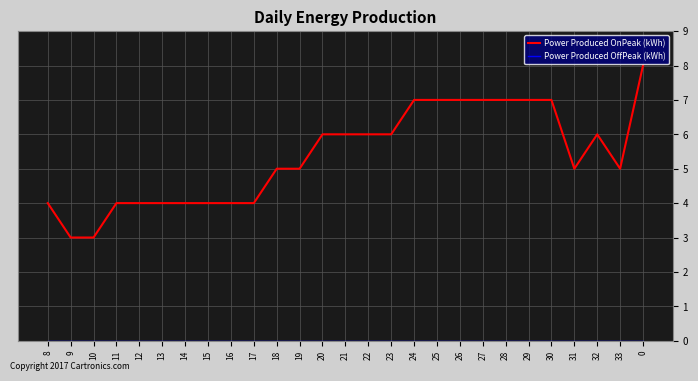

Read the Power Produced OnPeak (kWh) value at 25.

7